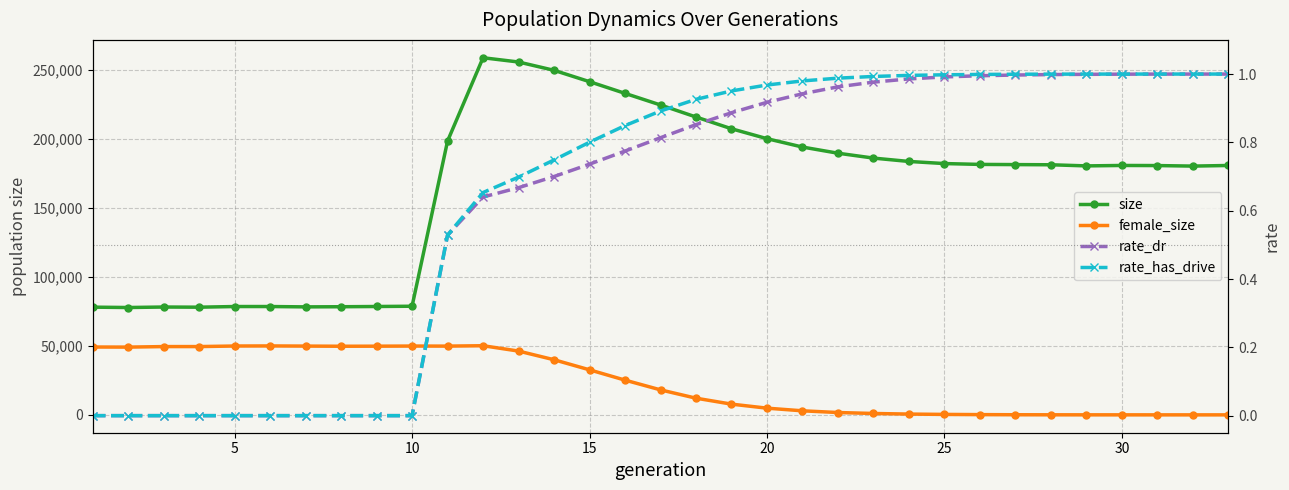

Reading left to right, transcribe all the data shown in this chart.

size: 78031.0	77763.0	78121.0	77999.0	78478.0	78479.0	78224.0	78328.0	78500.0	78693.0	198360.0	258697.0	255616.0	249587.0	241366.0	232894.0	224483.0	215776.0	207256.0	200078.0	194001.0	189543.0	186006.0	183568.0	182042.0	181432.0	181295.0	181168.0	180349.0	180673.0	180589.0	180207.0	180657.0
female_size: 49149.0	49077.0	49465.0	49470.0	49874.0	49933.0	49824.0	49707.0	49754.0	49847.0	49804.0	50088.0	46215.0	39928.0	32623.0	25168.0	18111.0	12083.0	7777.0	4856.0	2934.0	1698.0	1005.0	571.0	330.0	182.0	89.0	46.0	20.0	12.0	5.0	2.0	0.0
rate_dr: 0.0	0.0	0.0	0.0	0.0	0.0	0.0	0.0	0.0	0.0	0.5	0.6	0.7	0.7	0.7	0.8	0.8	0.9	0.9	0.9	0.9	1.0	1.0	1.0	1.0	1.0	1.0	1.0	1.0	1.0	1.0	1.0	1.0
rate_has_drive: 0.0	0.0	0.0	0.0	0.0	0.0	0.0	0.0	0.0	0.0	0.5	0.7	0.7	0.7	0.8	0.8	0.9	0.9	1.0	1.0	1.0	1.0	1.0	1.0	1.0	1.0	1.0	1.0	1.0	1.0	1.0	1.0	1.0